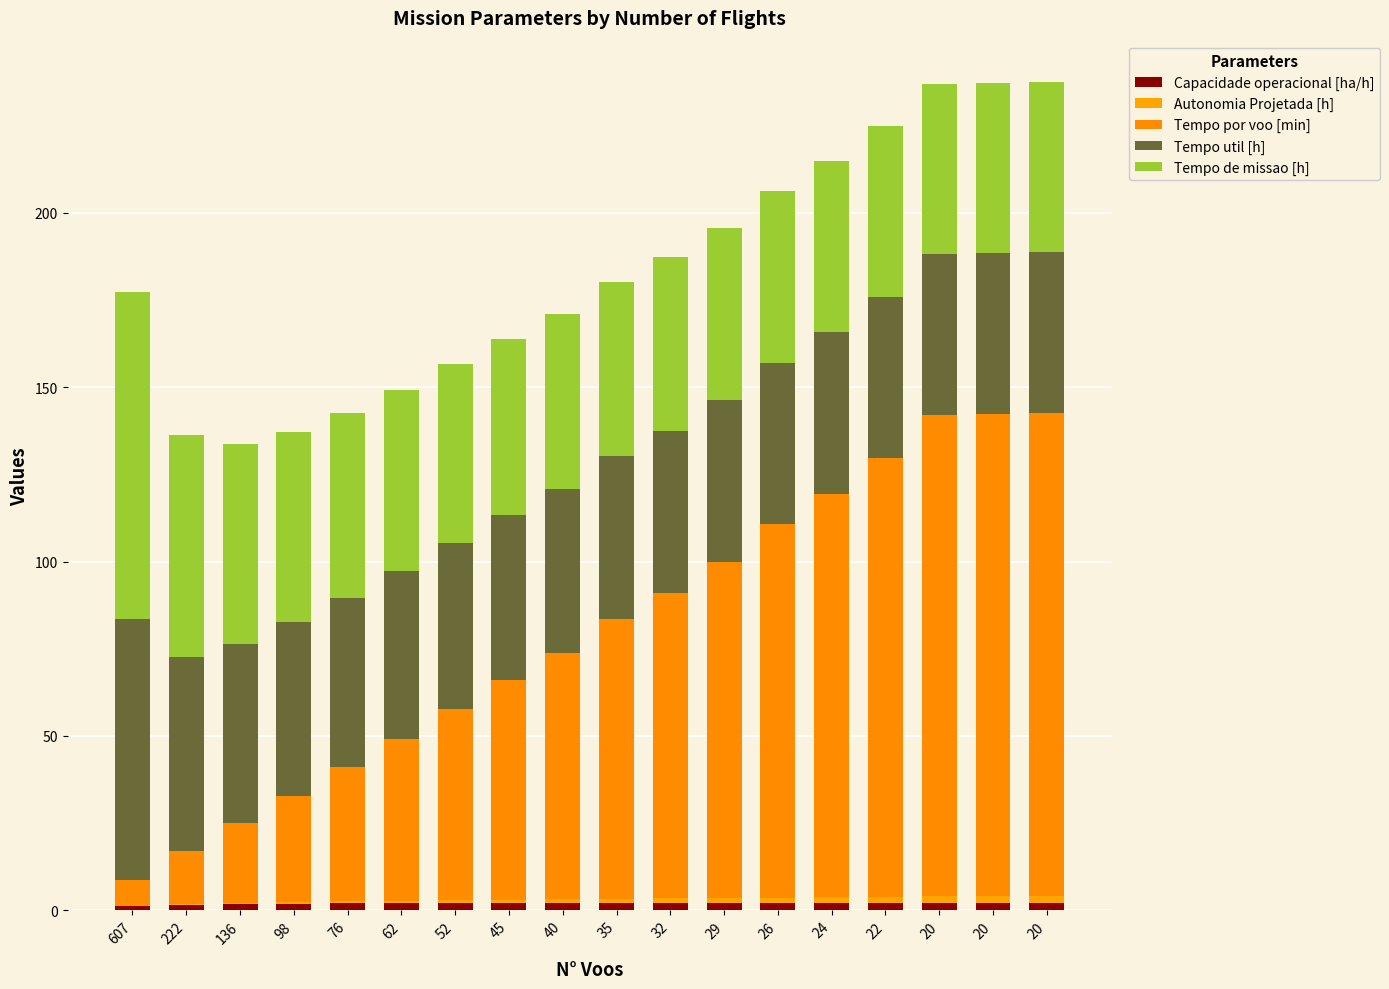

What is the sum of the Tempo de missao [h] values at 26 and 29?

98.8